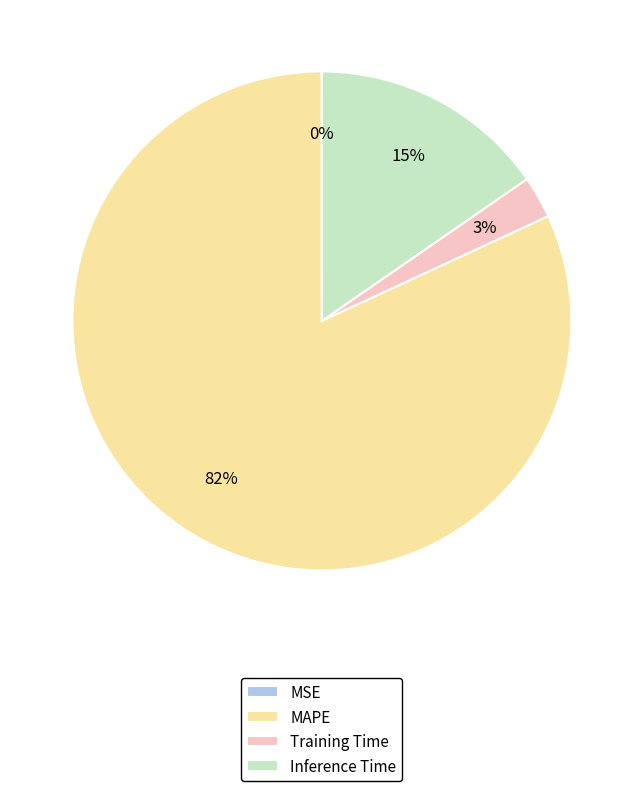

Is the sum of Inference Time and MAPE greater than half?

Yes